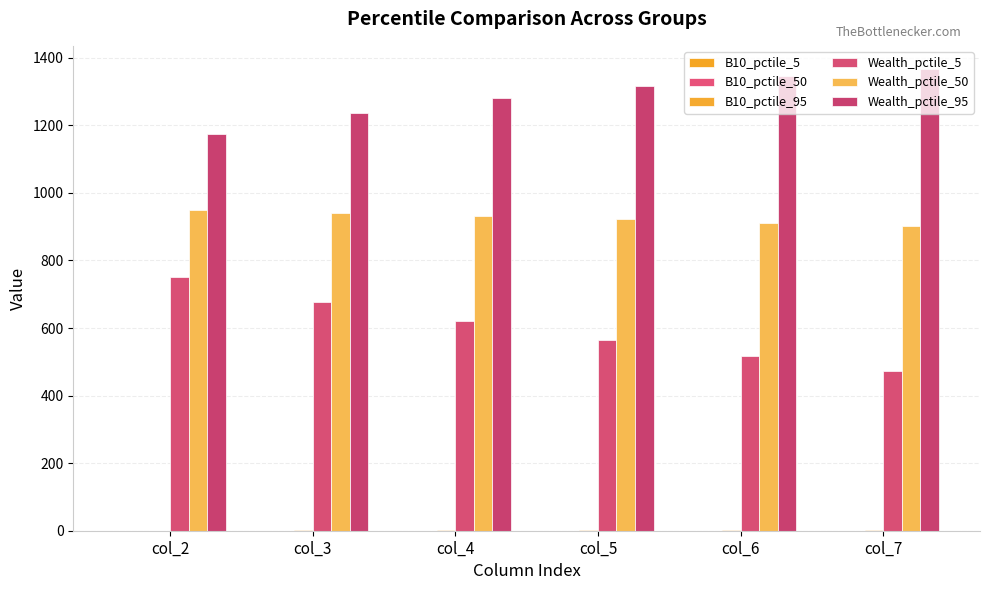

Are the bars grouped side by side (vs. stacked)?

Yes